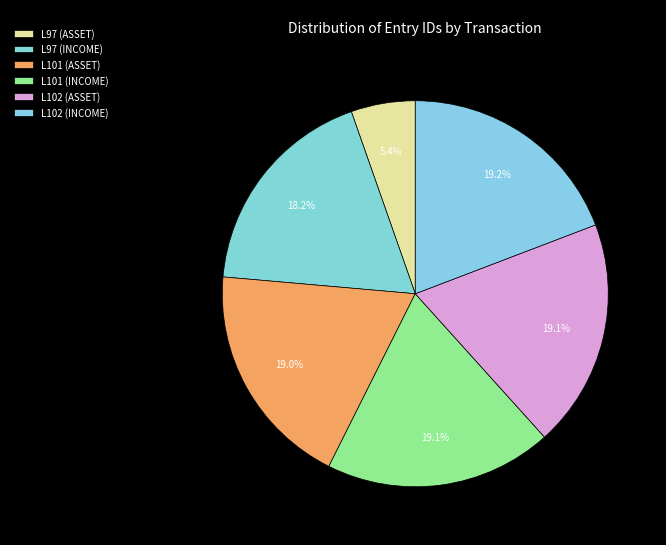

Between L102 (ASSET) and L102 (INCOME), which is larger?

L102 (INCOME)